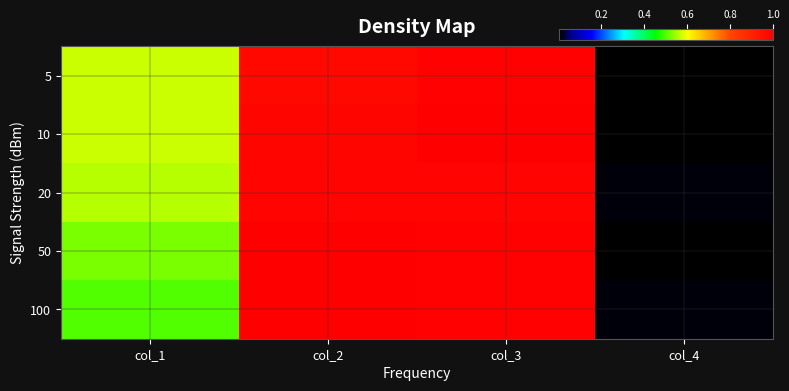

List the series in order of their peak value, lowest first.

20, 5, 50, 100, 10